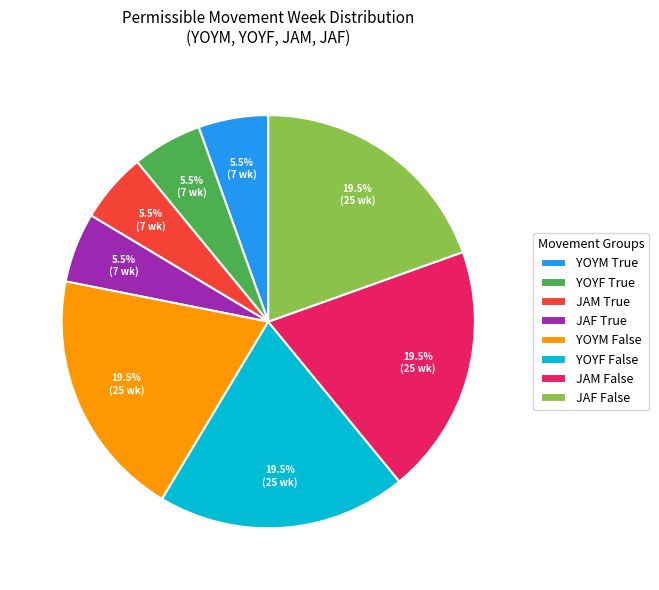

Is there a majority slice in this chart?

No